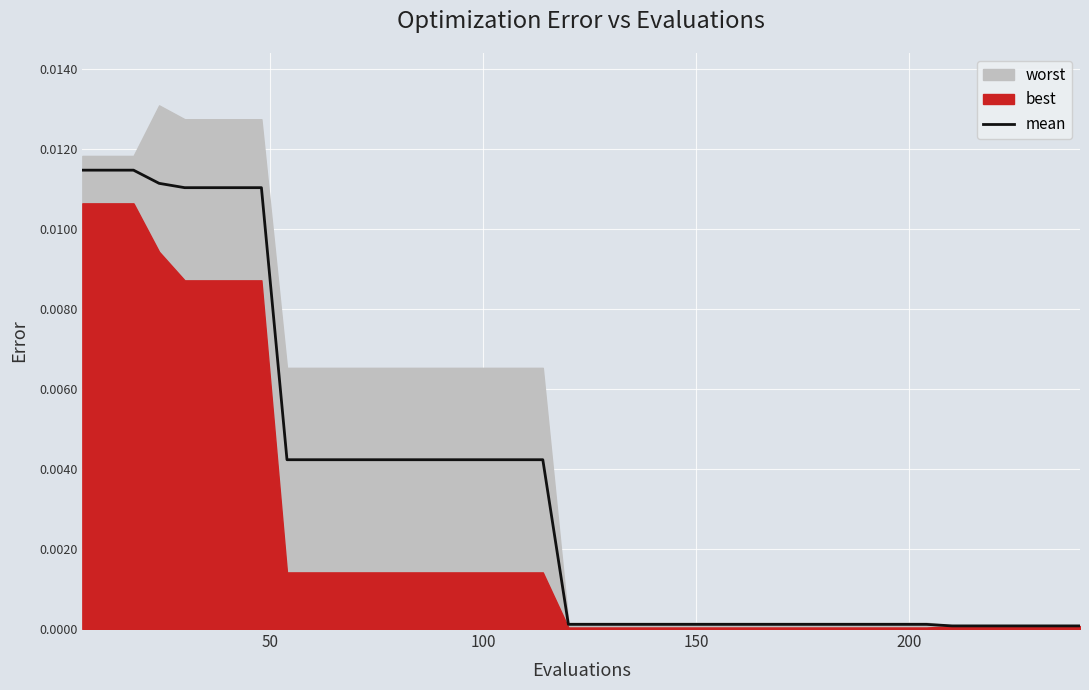

Count the number of categories in the chart.

40